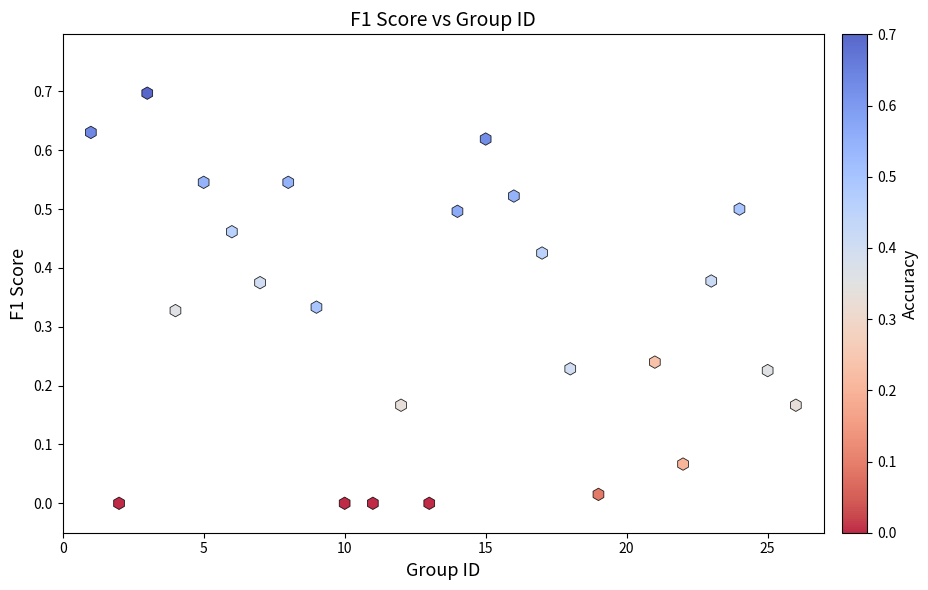

What is the range of X values (max minus min)?

25.0